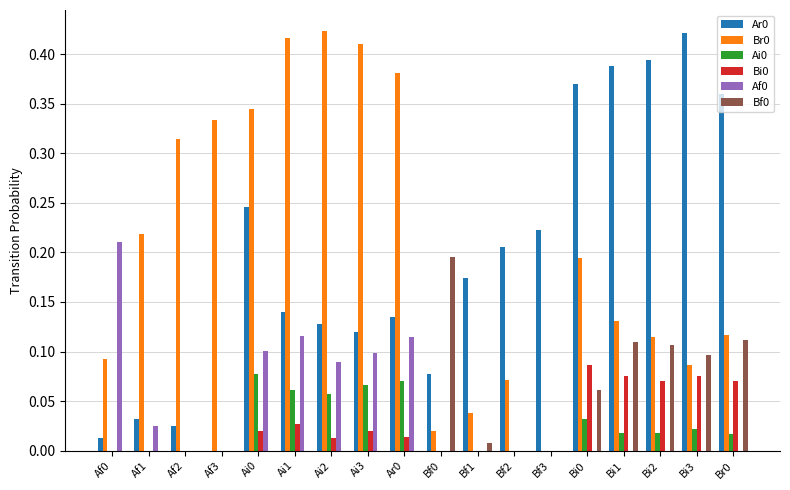

What is the total value across all series at Bi0?

0.7